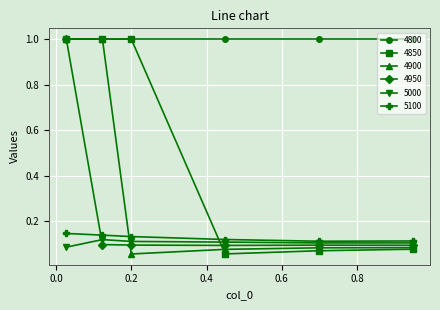

What is the maximum value shown in the chart?

1.0